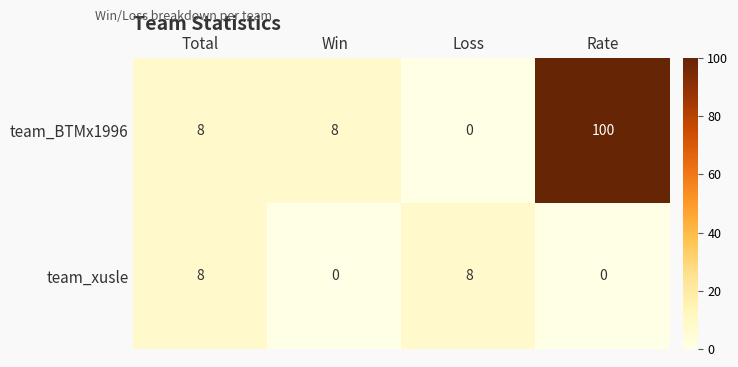

Which label corresponds to the largest value in the chart?

Rate